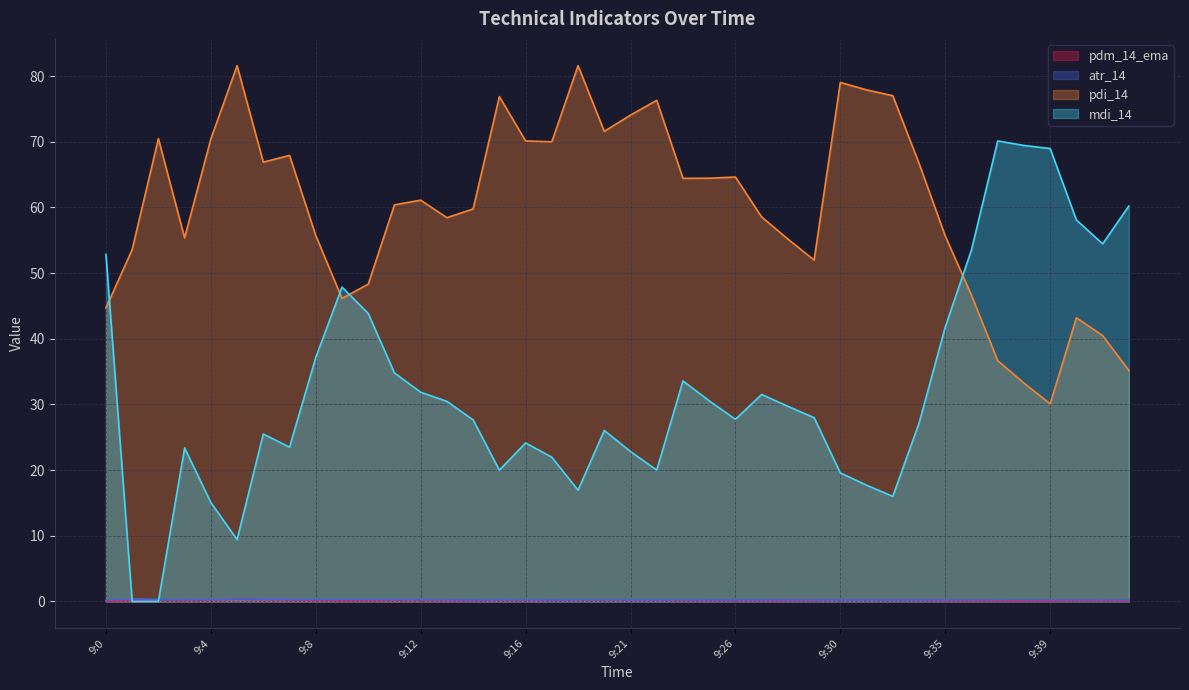

What is the sum of the mdi_14 values at 9:20 and 9:1?

26.0